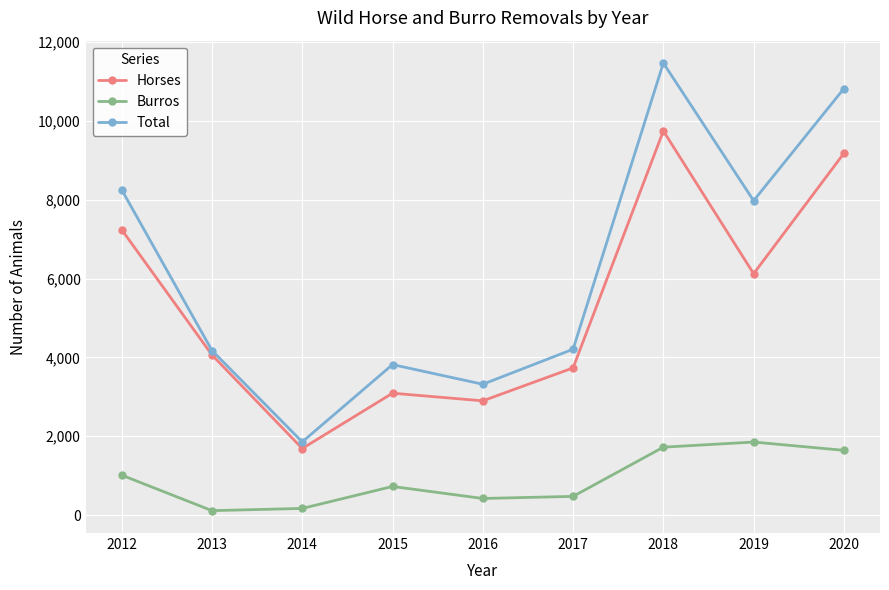

True or false: Horses and Total intersect in this chart.

False